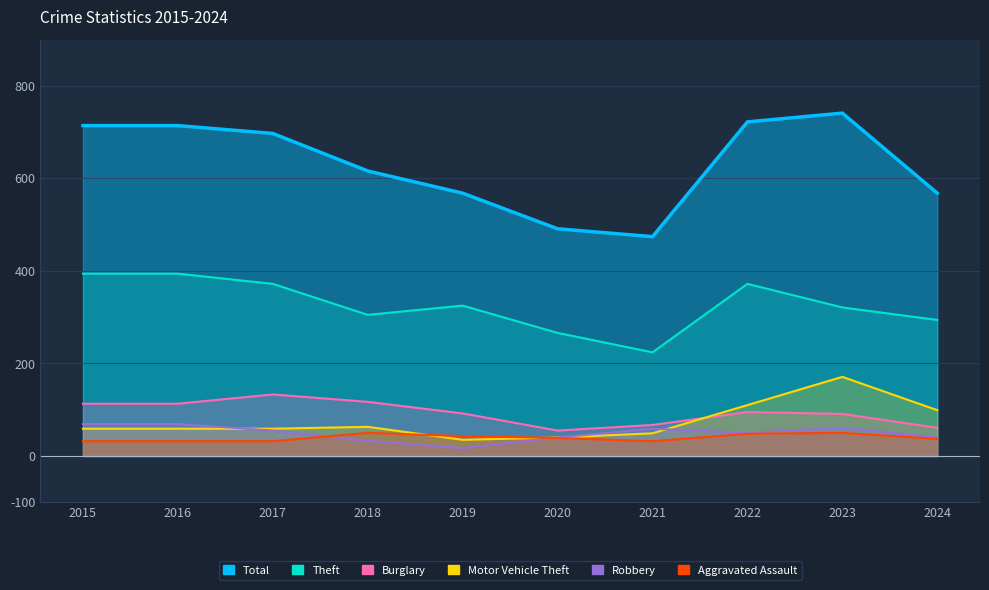

True or false: Motor Vehicle Theft and Total intersect in this chart.

False